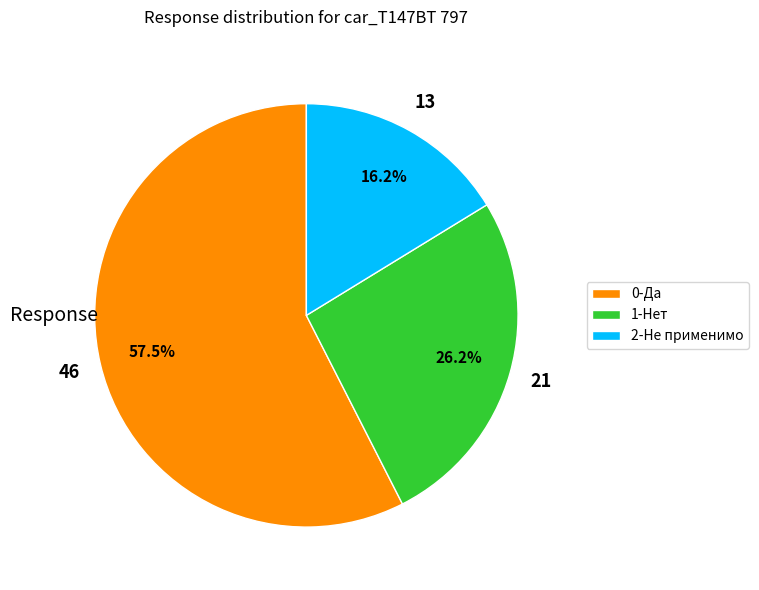

How many segments does this pie chart have?

3